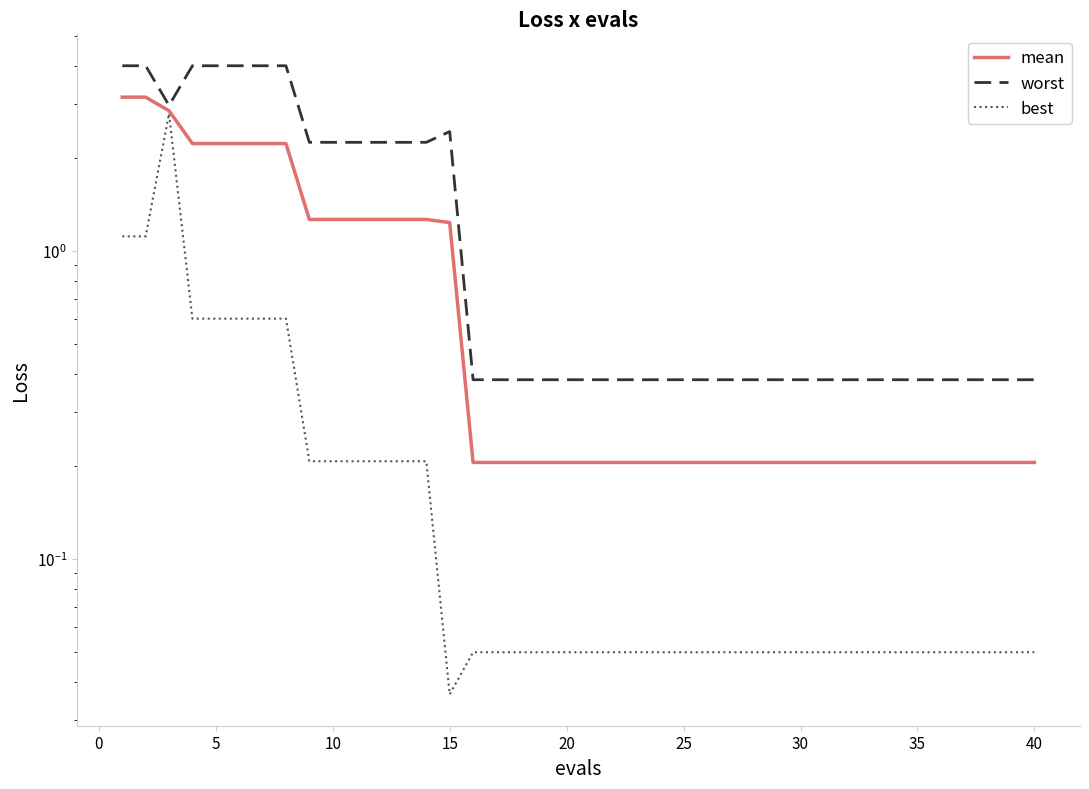

What are all the series names shown in the legend?

mean, worst, best